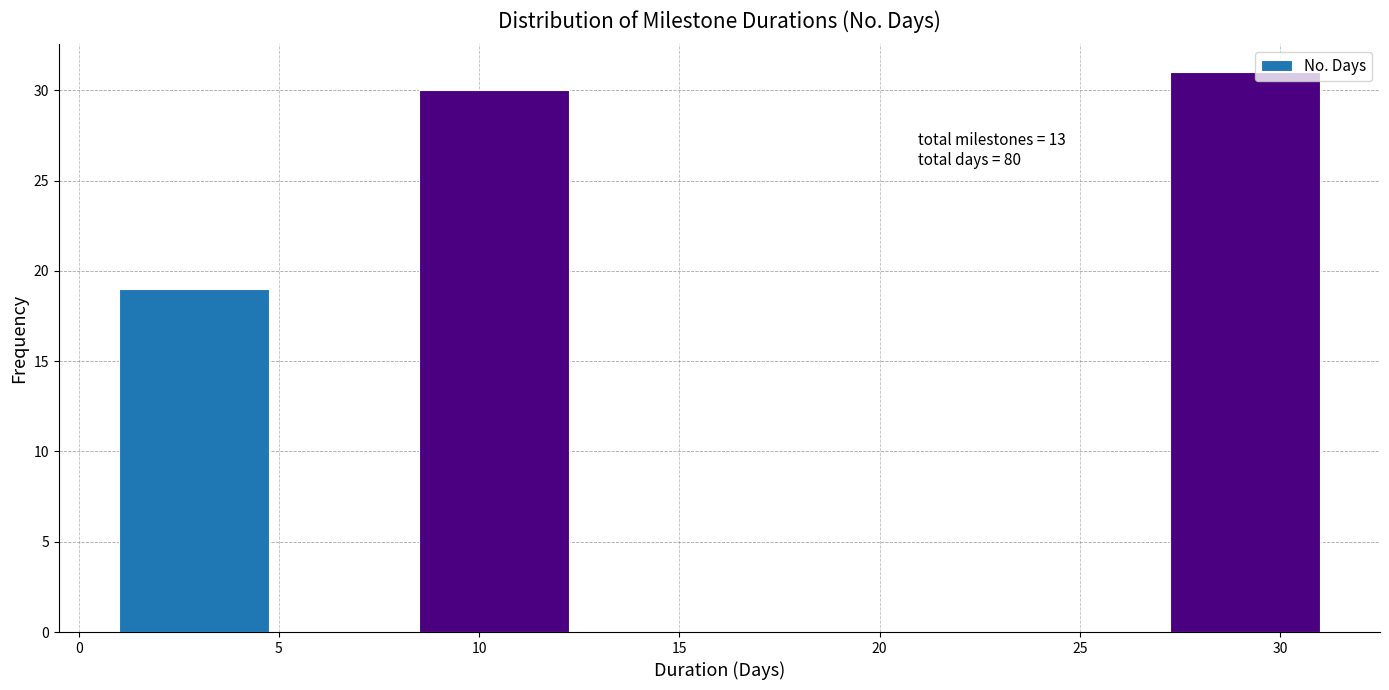

Over which range of the x-axis is the bar tallest?

27.25 to 31.00